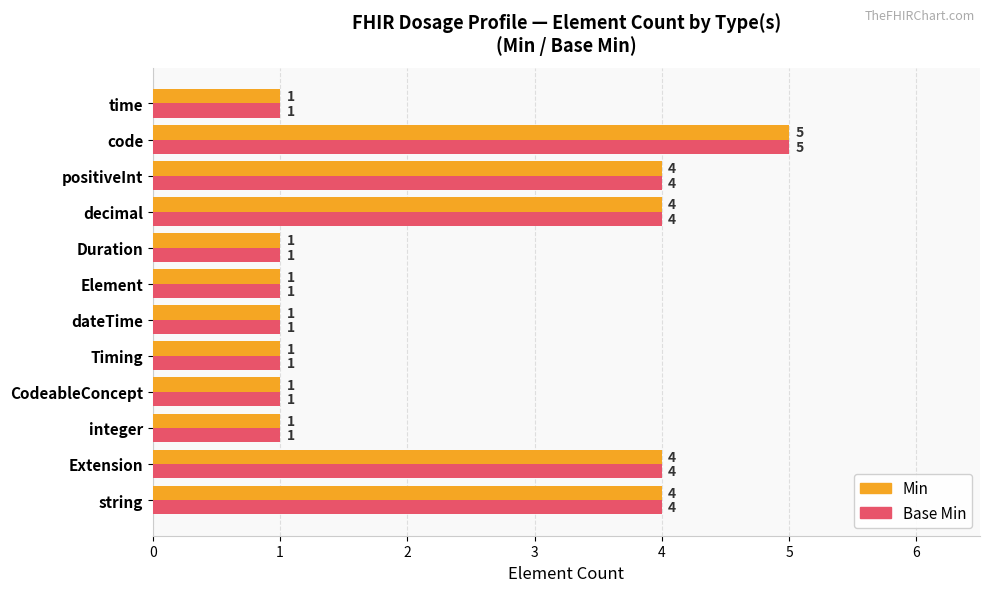

What is the lowest value of the Min series?

1